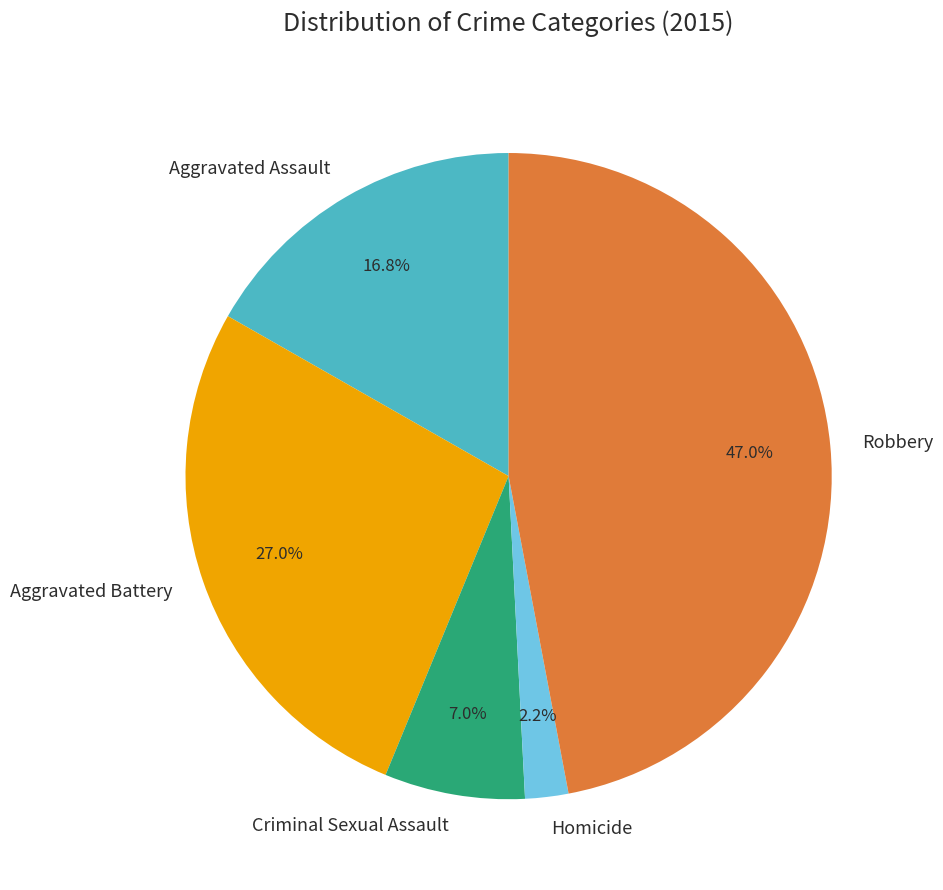

What is the largest slice in the pie chart?

Robbery